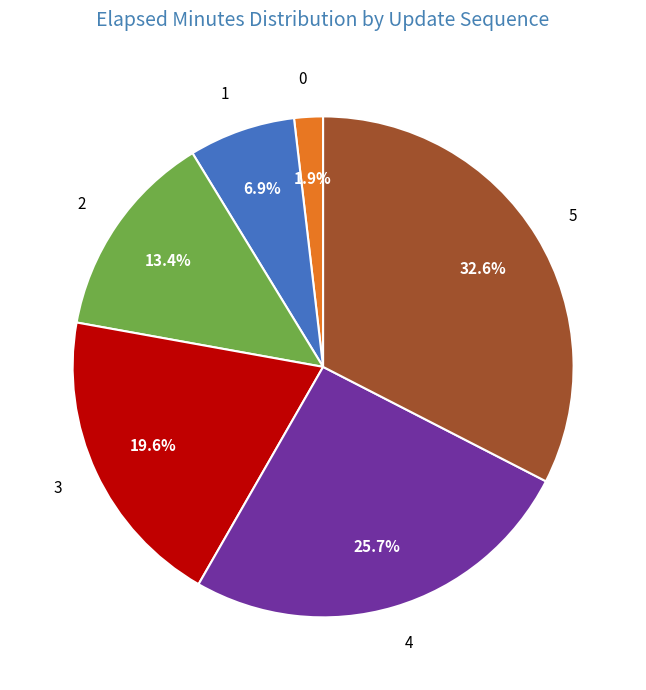

Which has a higher value, 4 or 5?

5